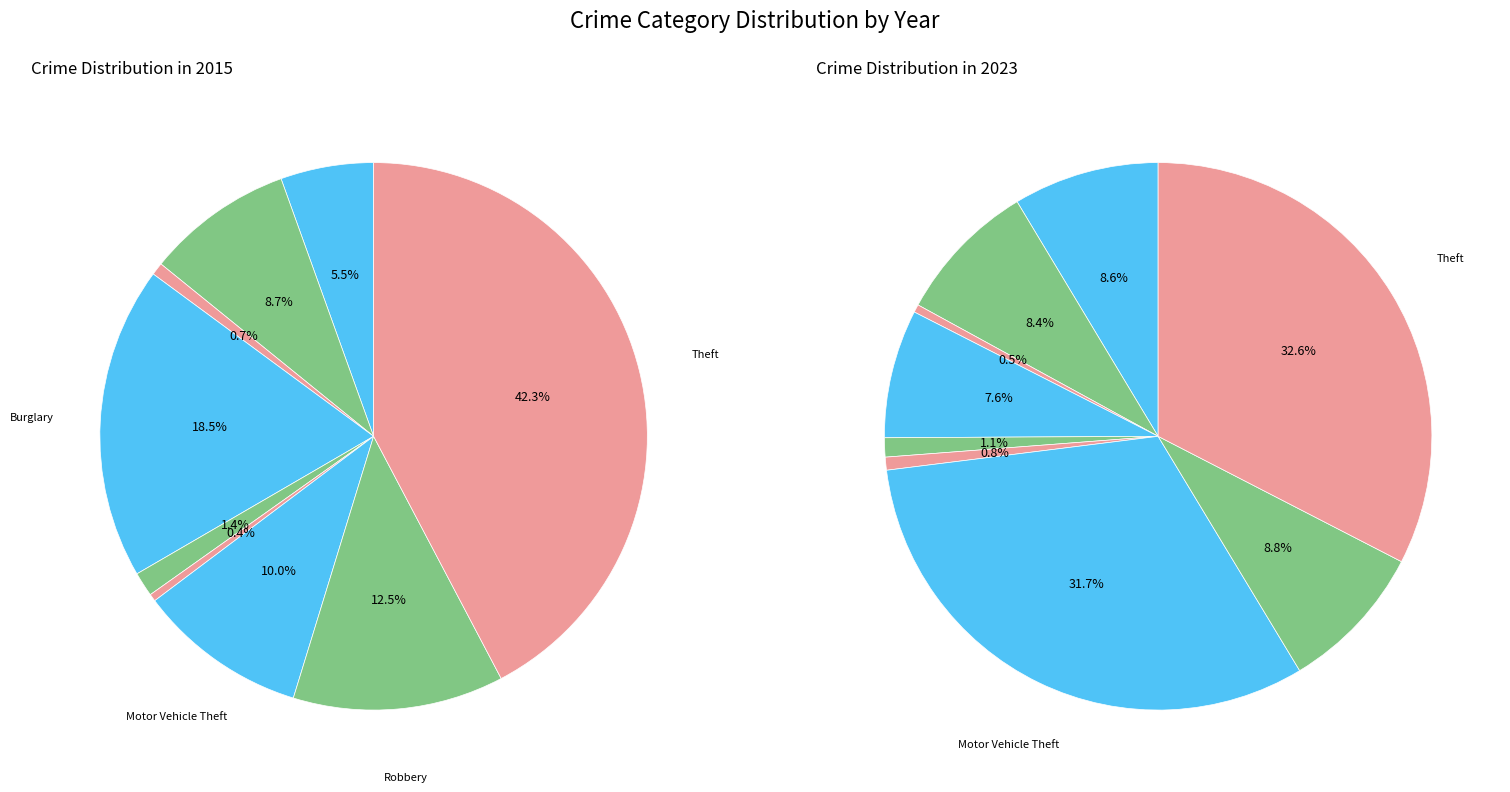

True or false: Theft accounts for 33% of the total.

True